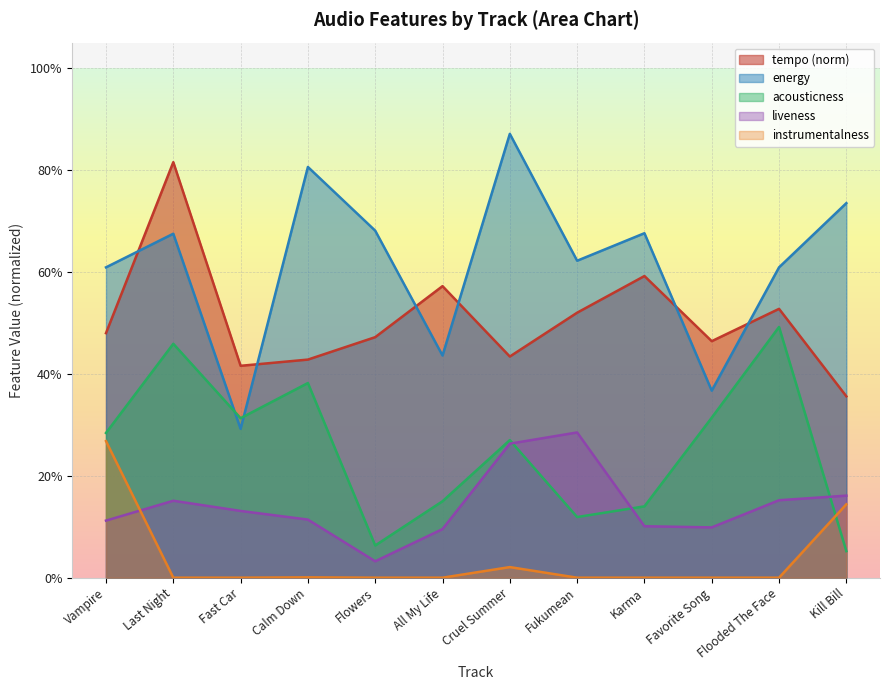

What are all the series names shown in the legend?

tempo (norm), energy, acousticness, liveness, instrumentalness